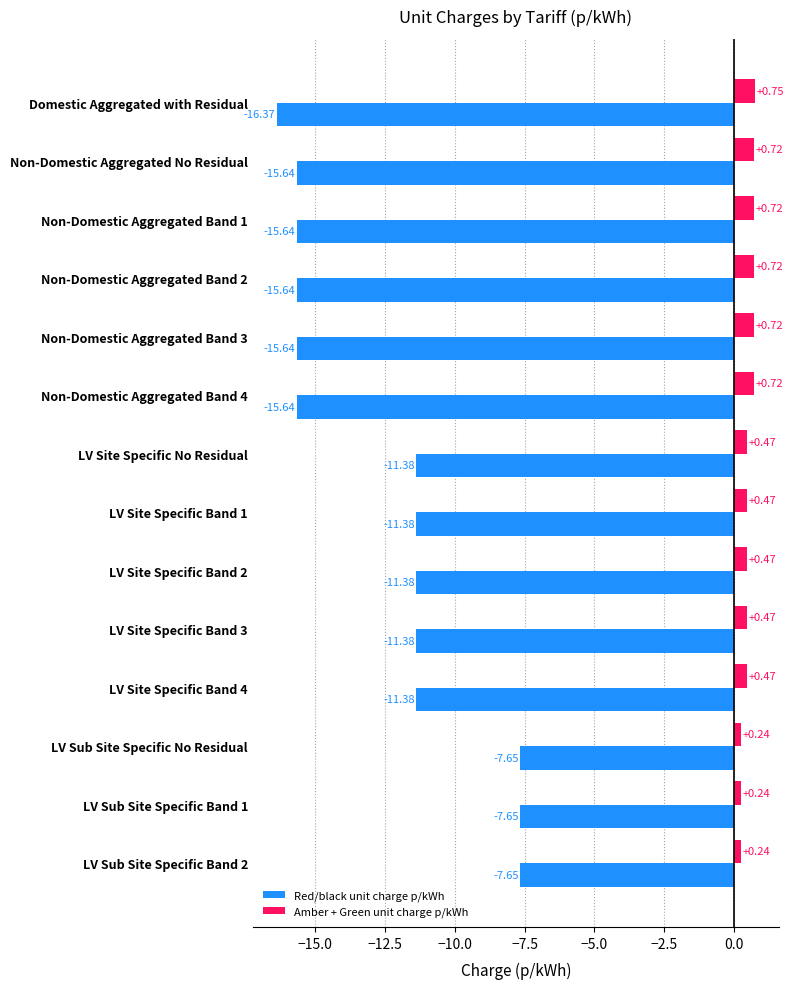

Is the value of Amber + Green unit charge p/kWh at LV Site Specific Band 1 greater than the value of Red/black unit charge p/kWh at LV Sub Site Specific Band 2?

Yes